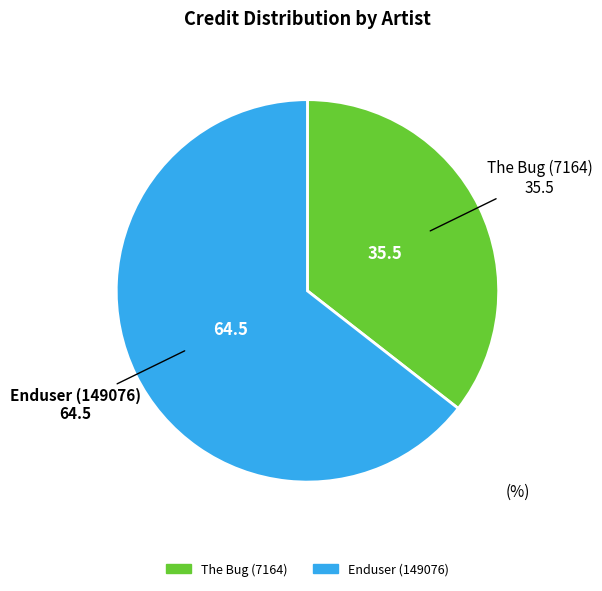

The The Bug (7164) slice represents 49% of the pie. True or false?

False